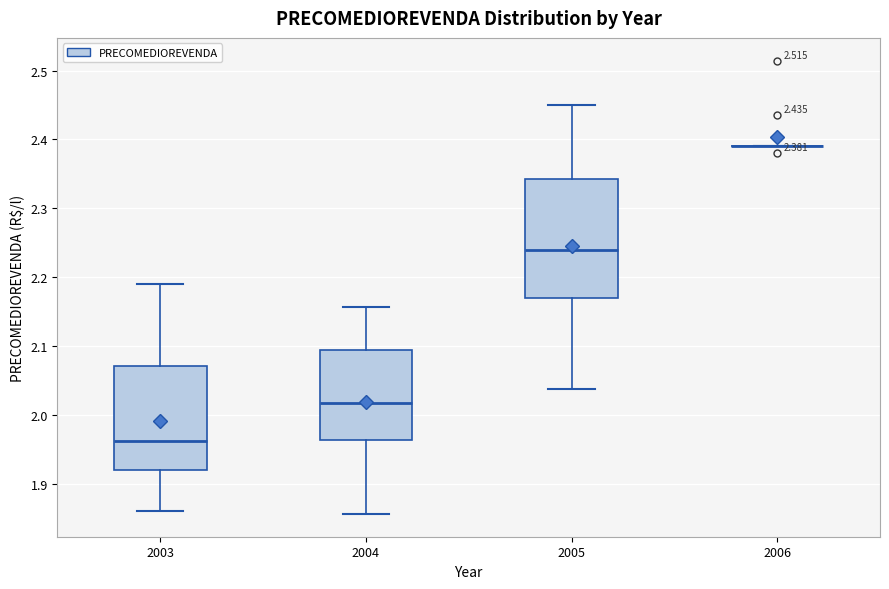

Comparing the boxes themselves (not the whiskers), which one is the tallest?

2005